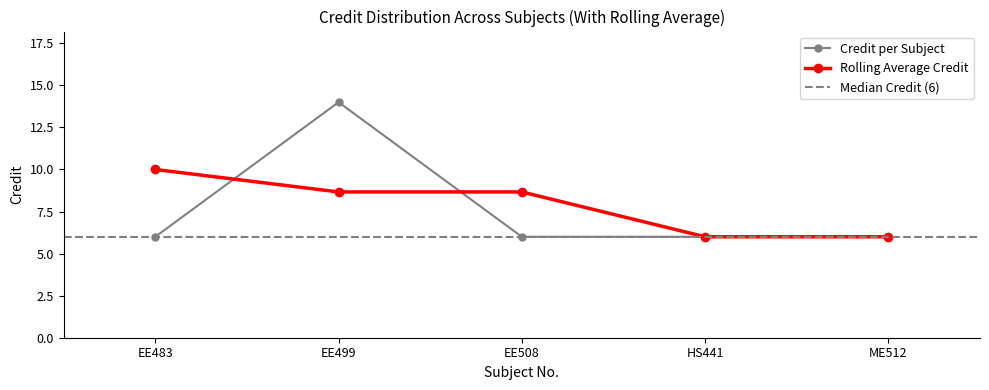

The Credit per Subject series shows 6.0 at HS441. True or false?

True